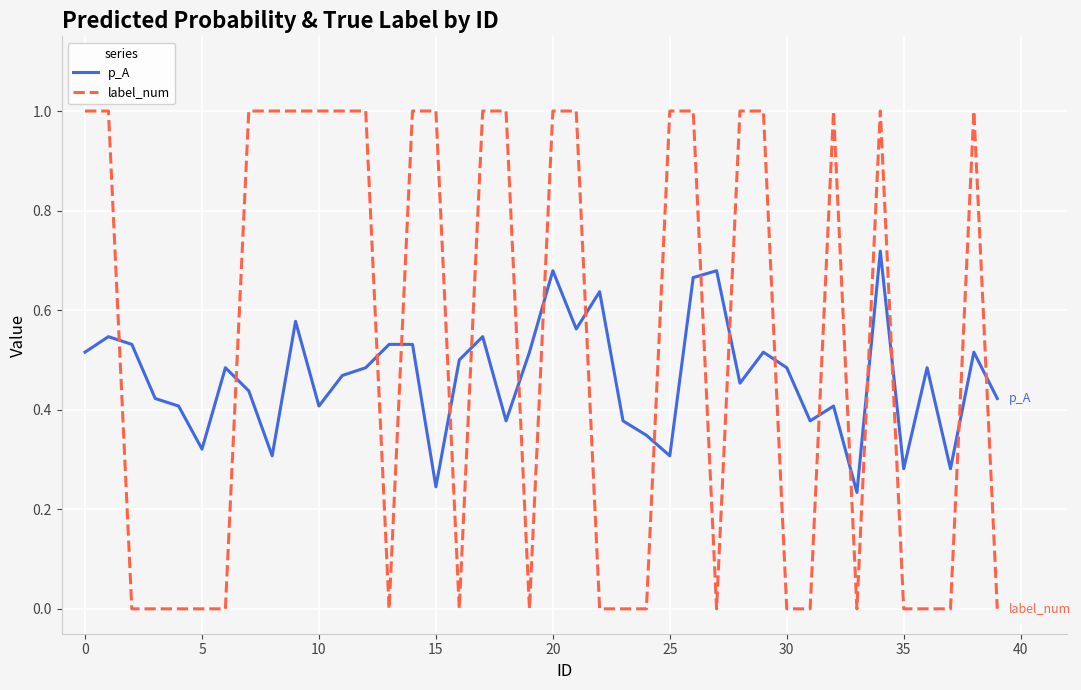

True or false: label_num has more than 0 interior local peaks.

True